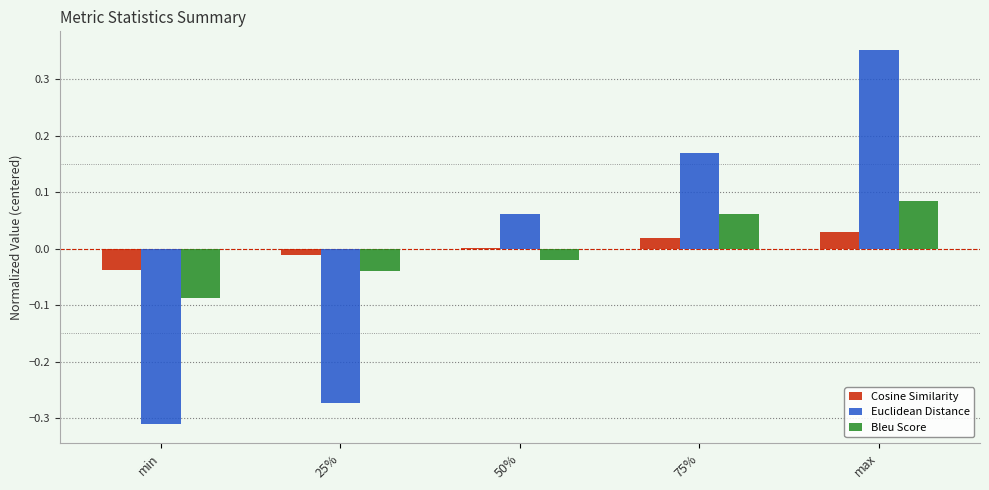

At which label does Bleu Score first exceed 0?

75%